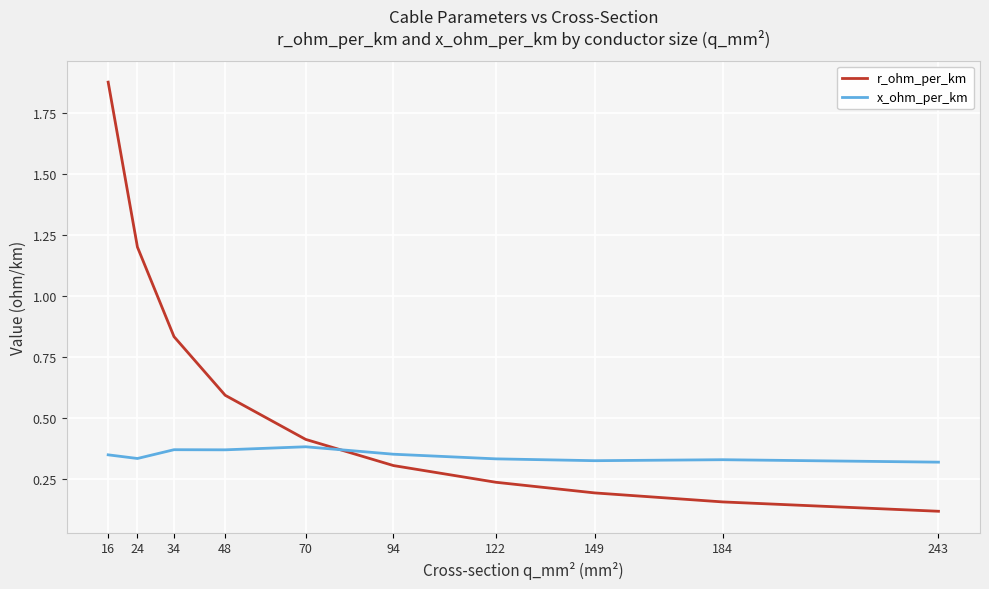

Is the value of r_ohm_per_km at 184 greater than the value of x_ohm_per_km at 184?

No